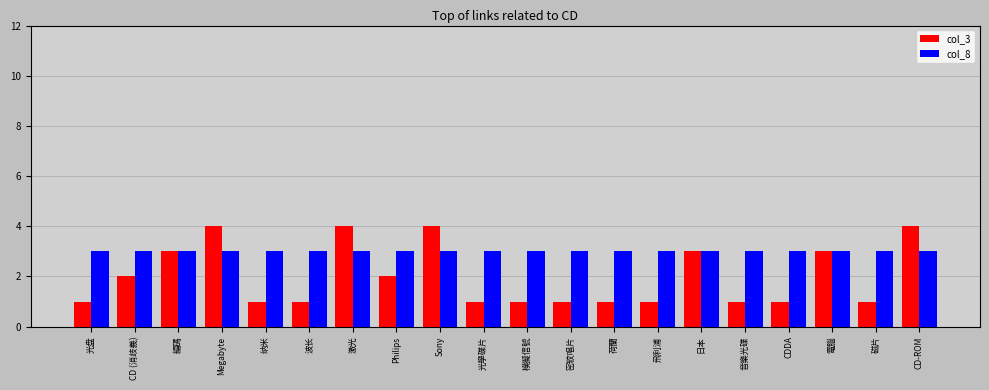

Is the value of col_3 at Megabyte greater than the value of col_8 at 音樂光碟?

Yes